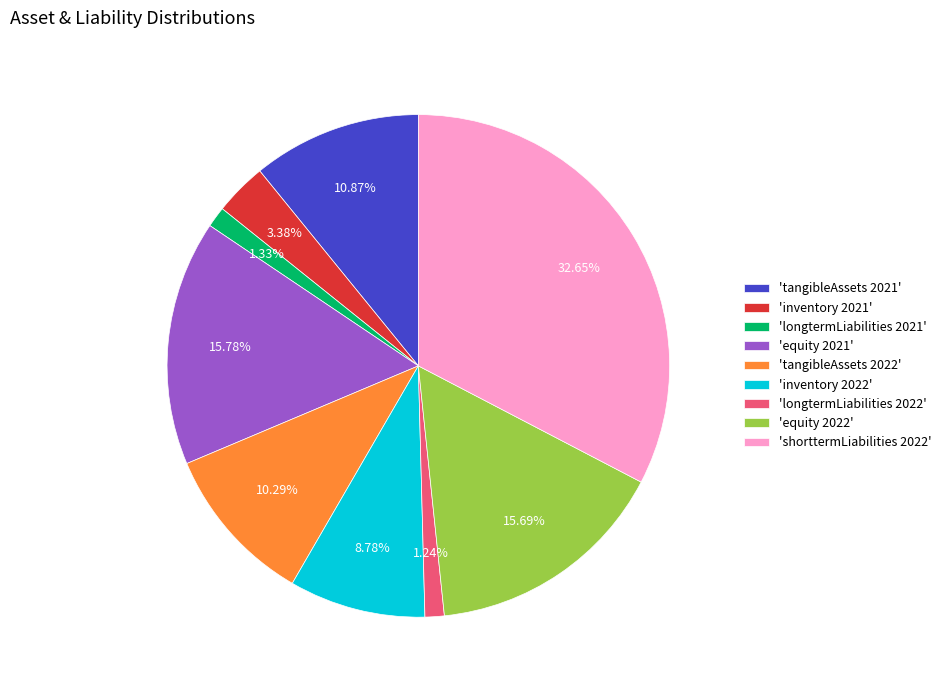

Is the sum of 'longtermLiabilities 2021' and 'equity 2021' greater than half?

No